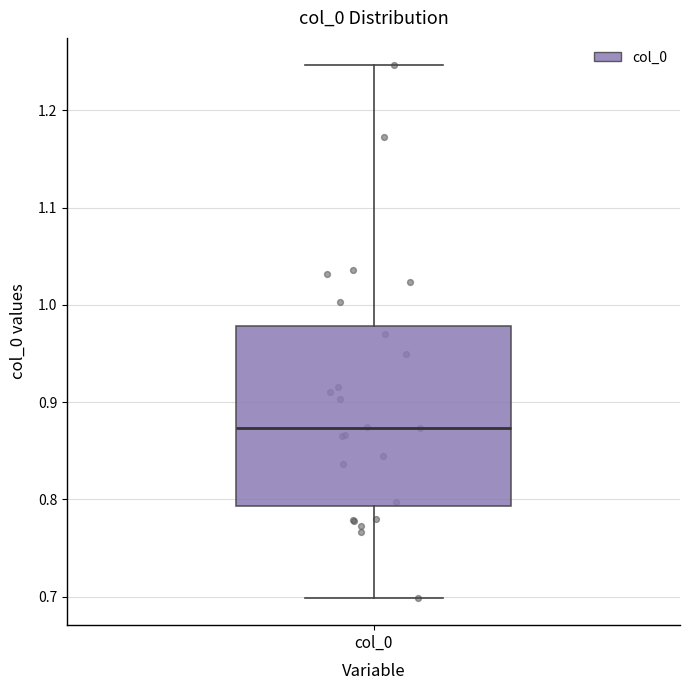

Read this box plot against the y-axis: the position of the median line, the range covered by the box, and the ends of both whiskers. The values are not printed on the chart, so give them approximately, as read against the axis.

median 0.87, box 0.79 to 0.98, whiskers 0.70 to 1.25